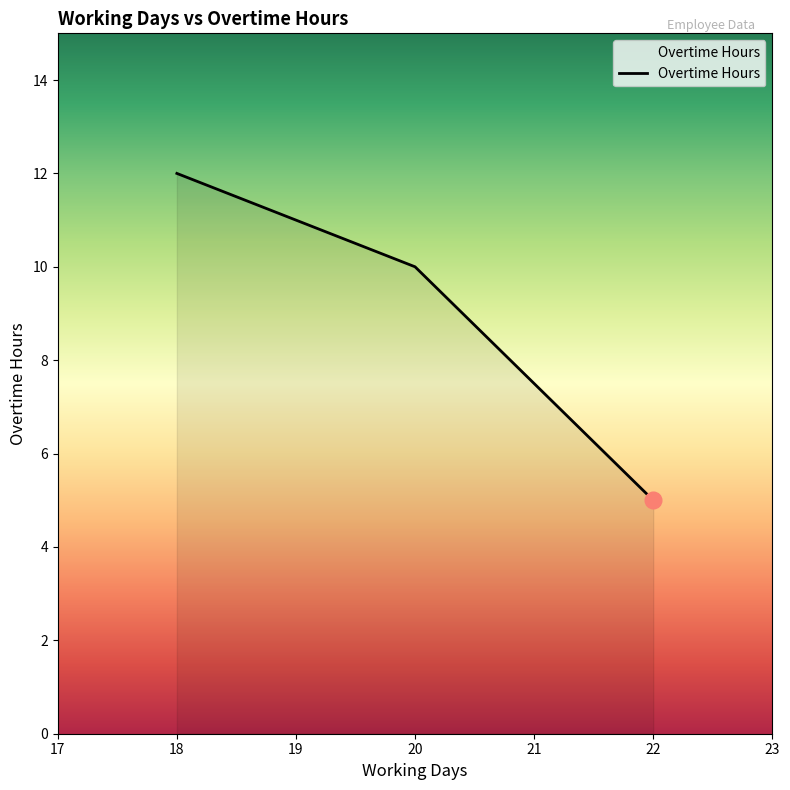

What is the average value?

9